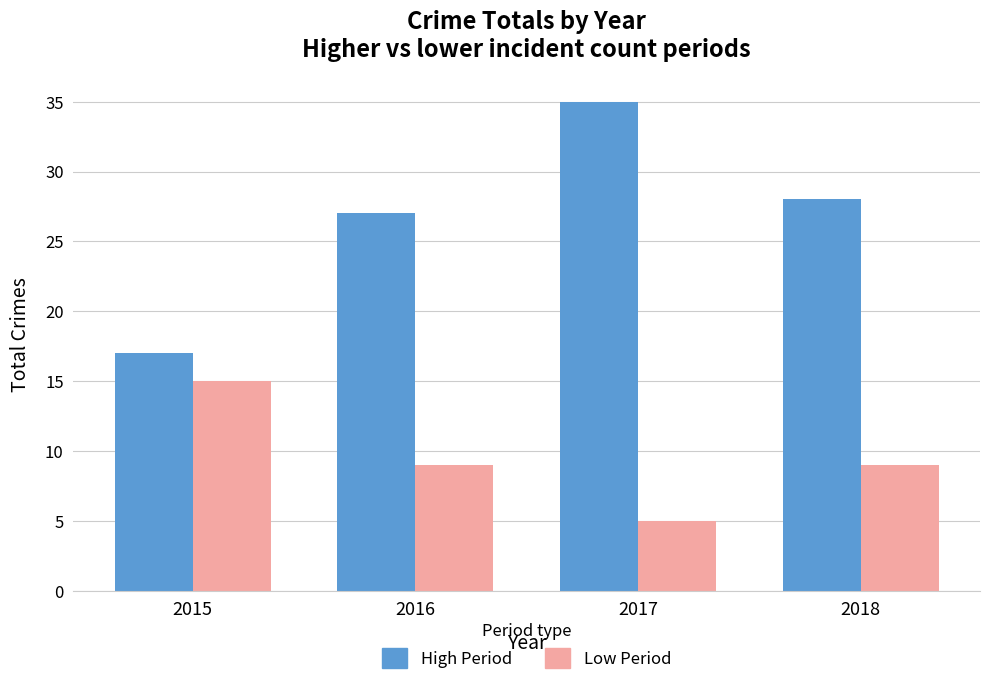

Count the Low Period values in the range 9 to 15.

3